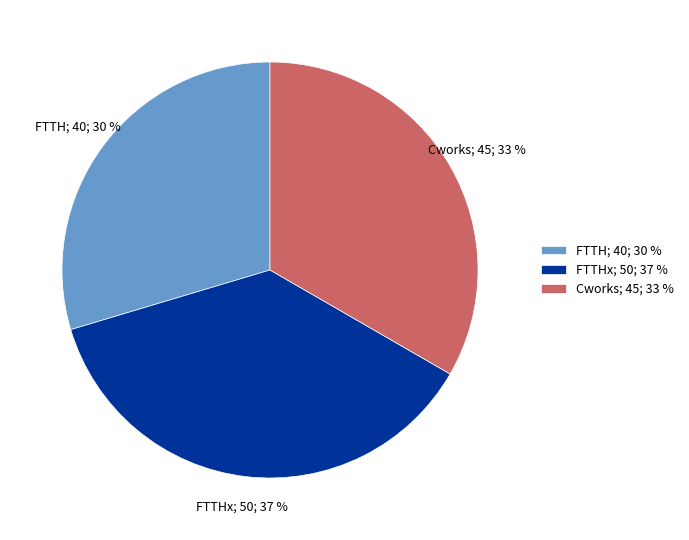

To the nearest percent, what is the difference between the largest and smallest slice percentages?

7%